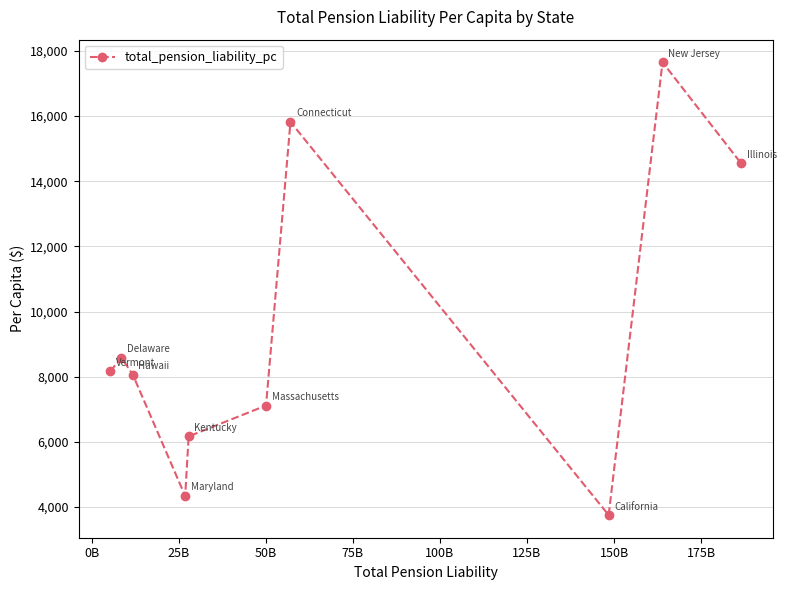

Reading left to right, list all the values displayed in this chart.

8165.1	8582.4	8066.7	4338.8	6168.9	7115.9	15820.9	3754.7	17647.5	14552.8